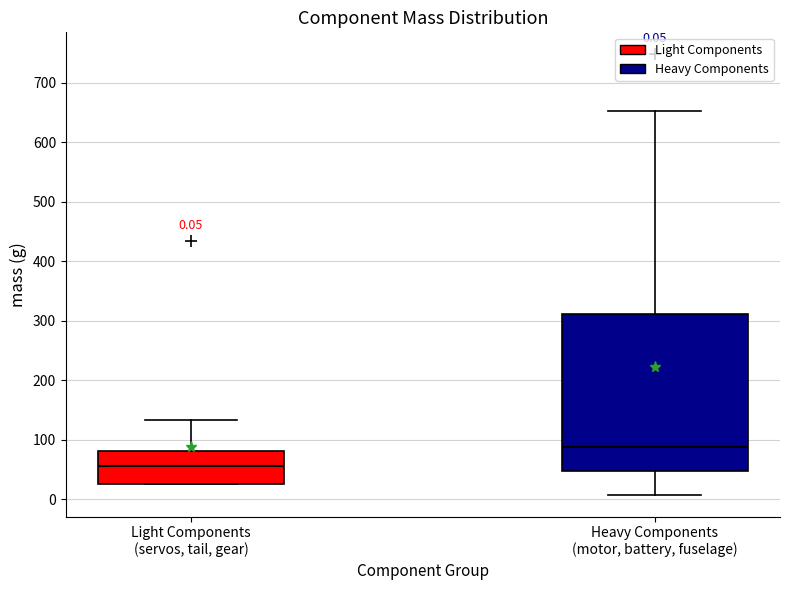

Which box's median line is the lowest?

Light Components (servos, tail, gear)